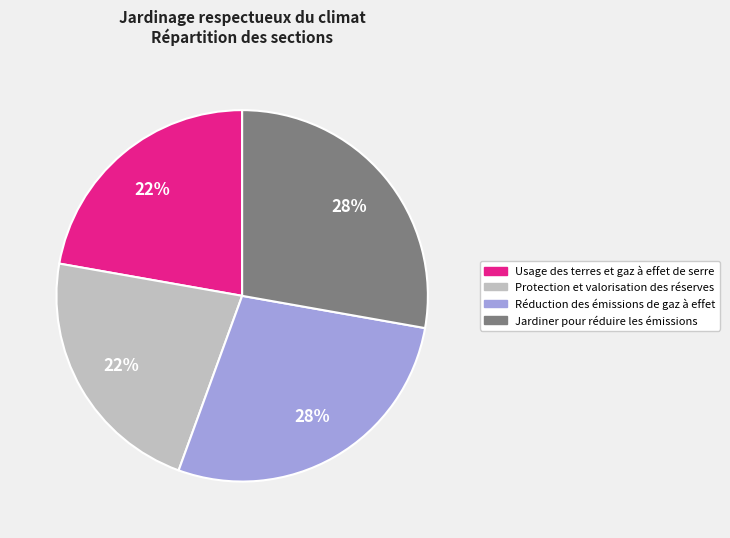

How many segments does this pie chart have?

4